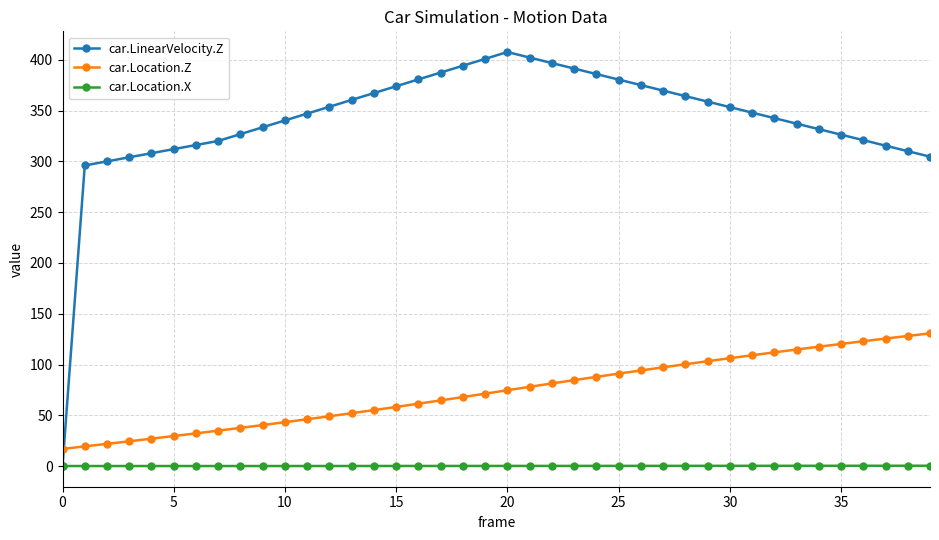

How many data points in car.LinearVelocity.Z are less than 347?

20